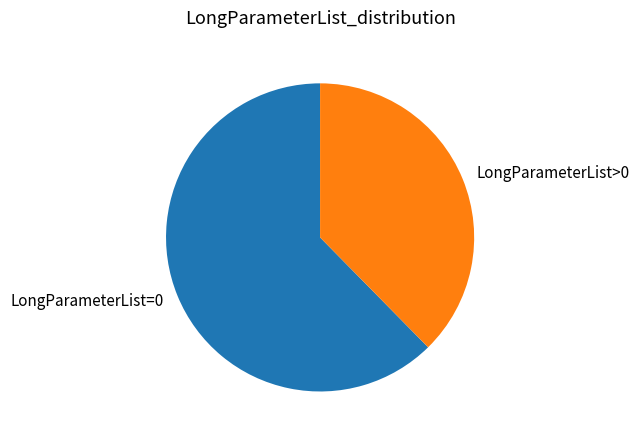

Between LongParameterList>0 and LongParameterList=0, which is larger?

LongParameterList=0